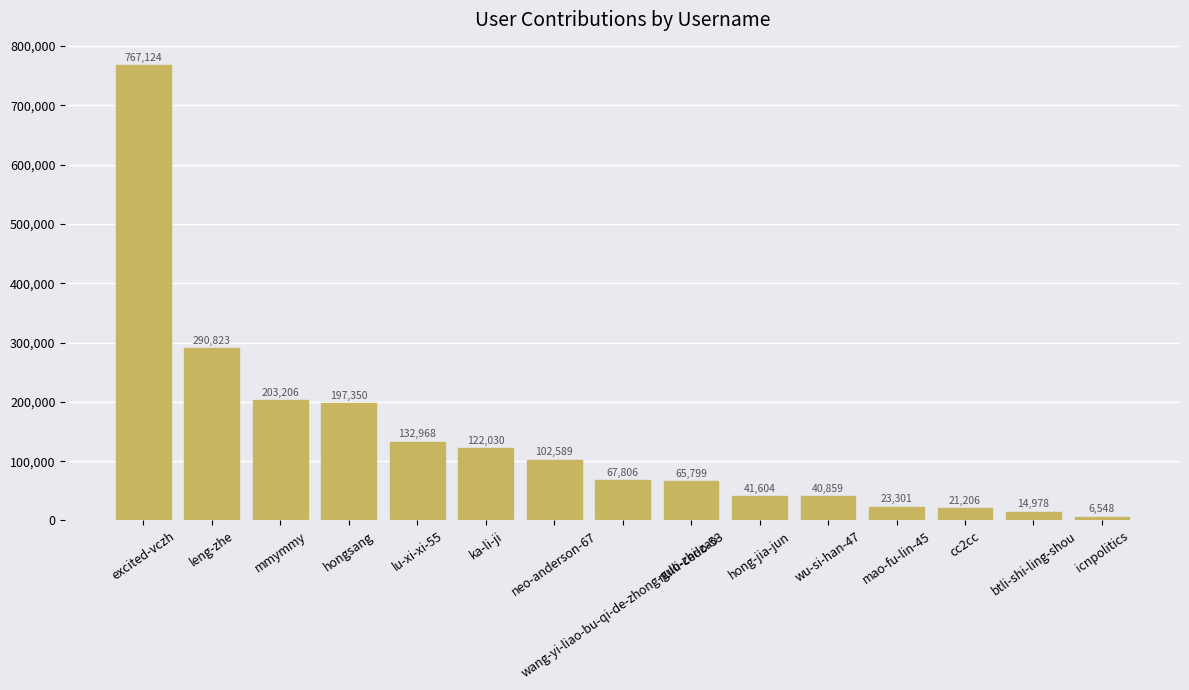

What is the difference between the maximum and second lowest values?

752146